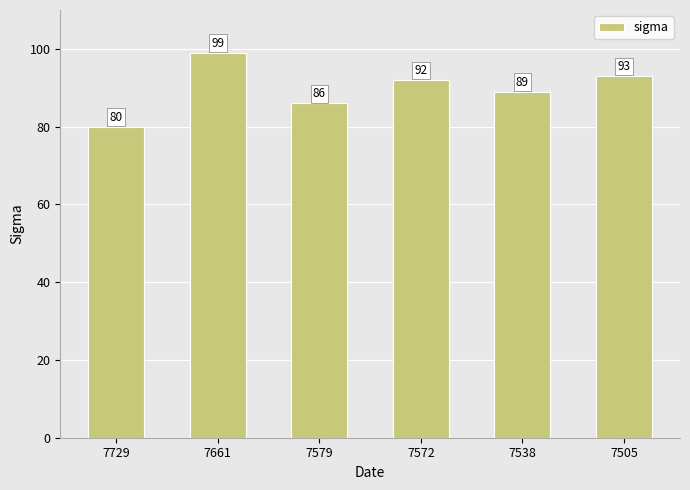

Reading right to left, what are all the values shown in this chart?

93	89	92	86	99	80